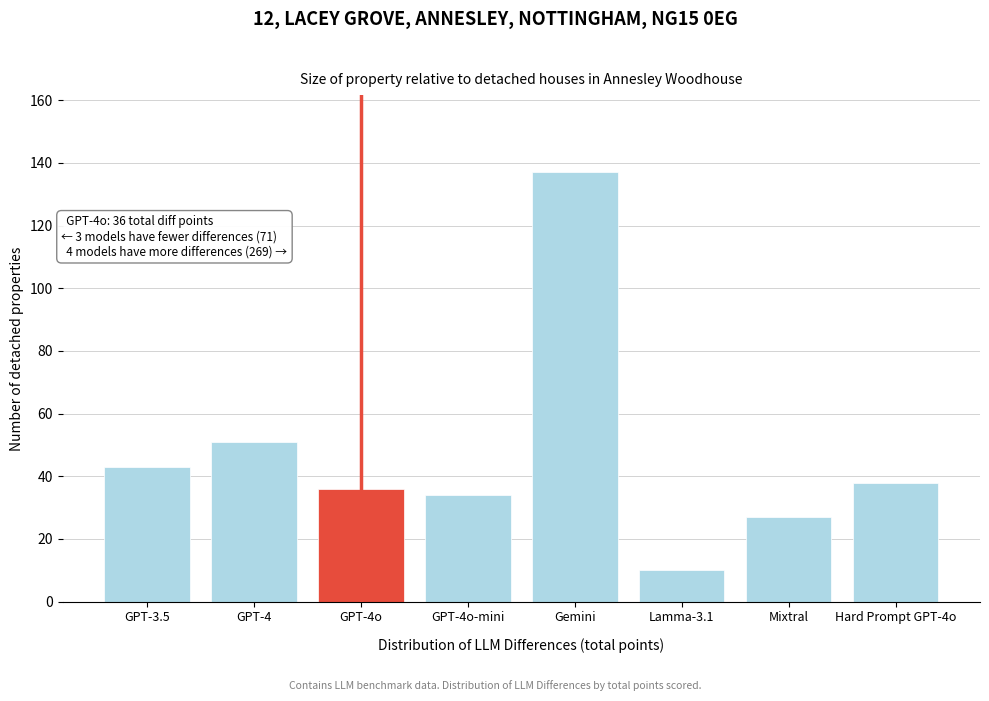

Reading left to right, list all the values displayed in this chart.

43	51	36	34	137	10	27	38